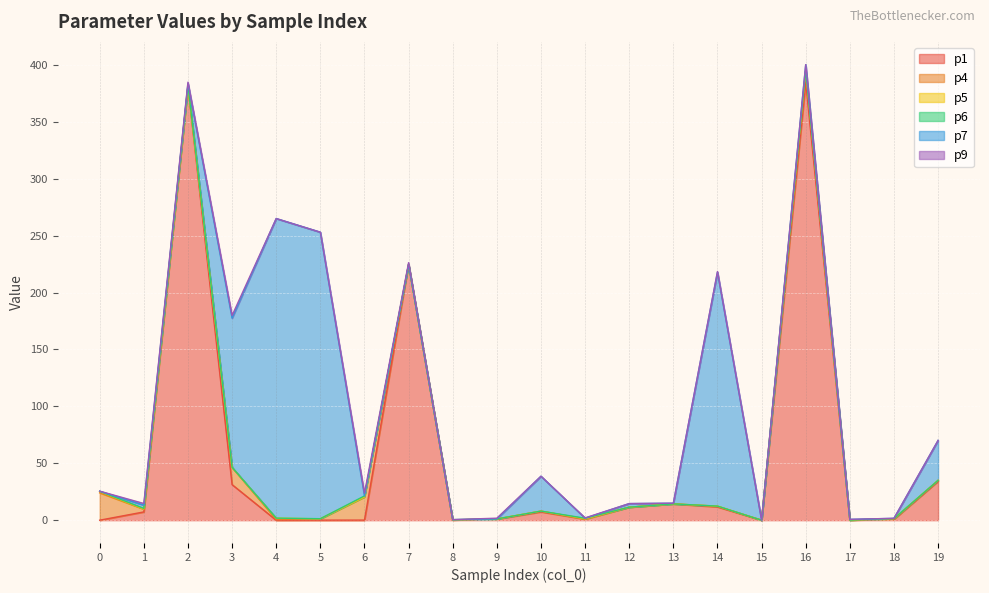

What is the value of the p9 point at the 2nd from the left?

1.5